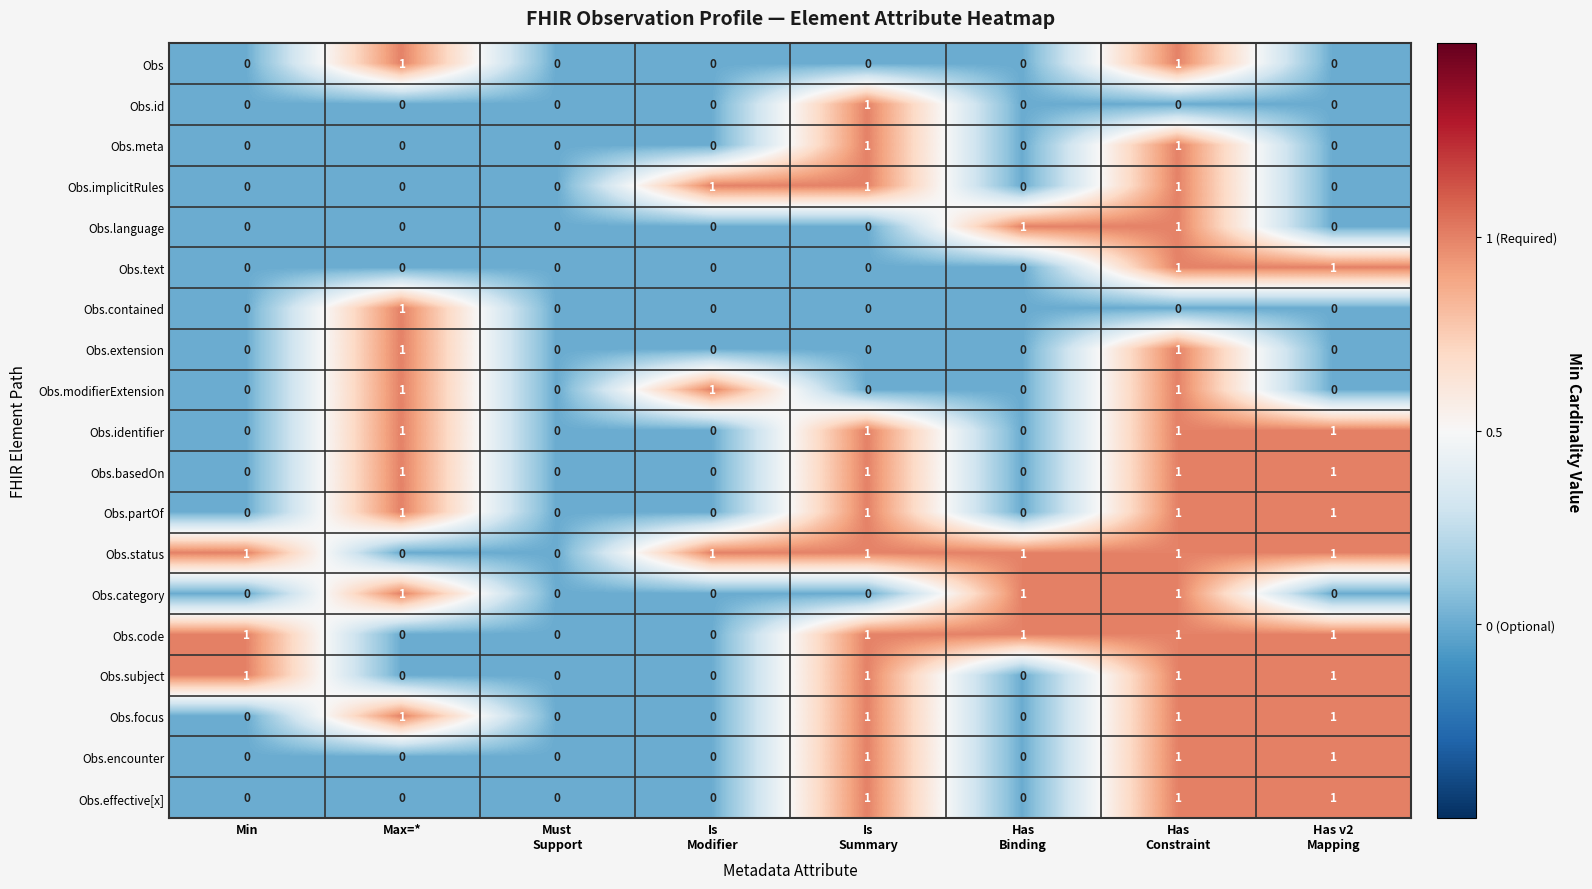

How many Obs.implicitRules values are between 0 and 1?

8